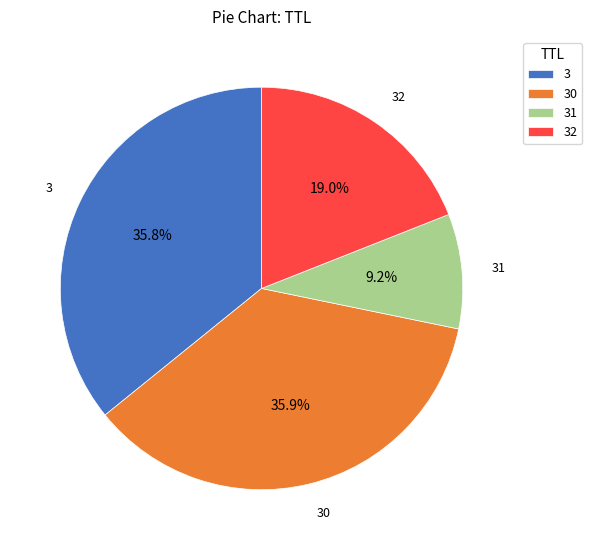

How many slices are in this pie chart?

4